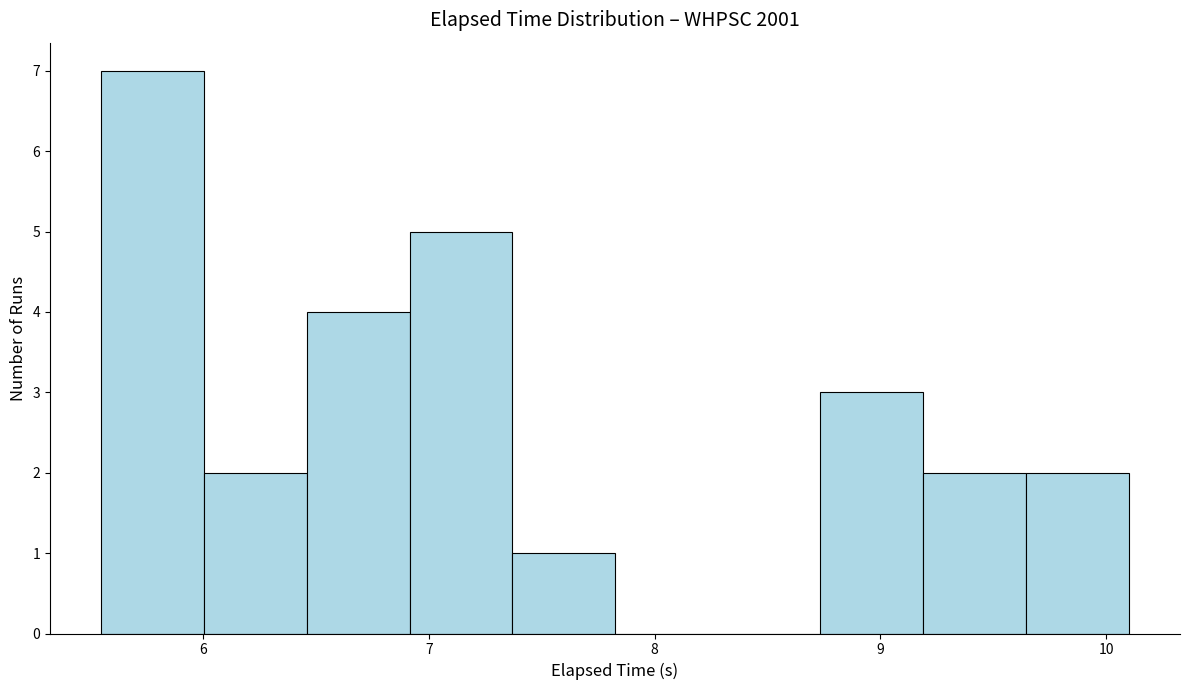

Reading left to right, list every bar in this chart as the range it spans on the x-axis followed by its height. Neither the bar edges nor the heights are printed on the chart, so give them approximately, as read against the axes.

5.6 to 6.0: 7
6.0 to 6.5: 2
6.5 to 6.9: 4
6.9 to 7.4: 5
7.4 to 7.8: 1
7.8 to 8.3: 0
8.3 to 8.7: 0
8.7 to 9.2: 3
9.2 to 9.6: 2
9.6 to 10.1: 2